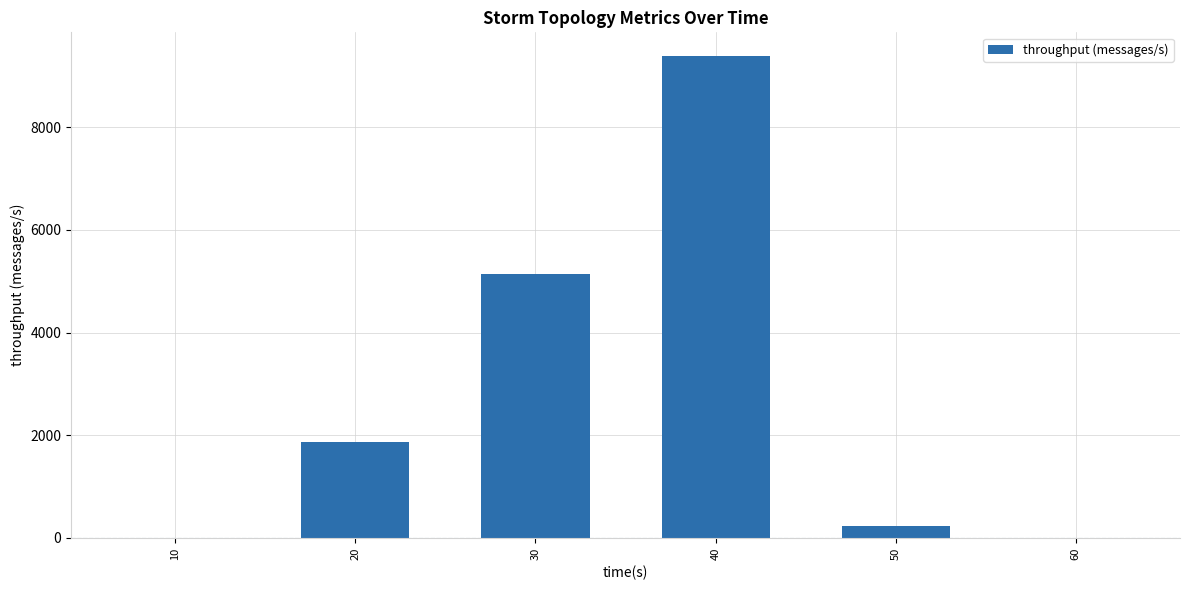

What is the maximum value shown in the chart?

9383